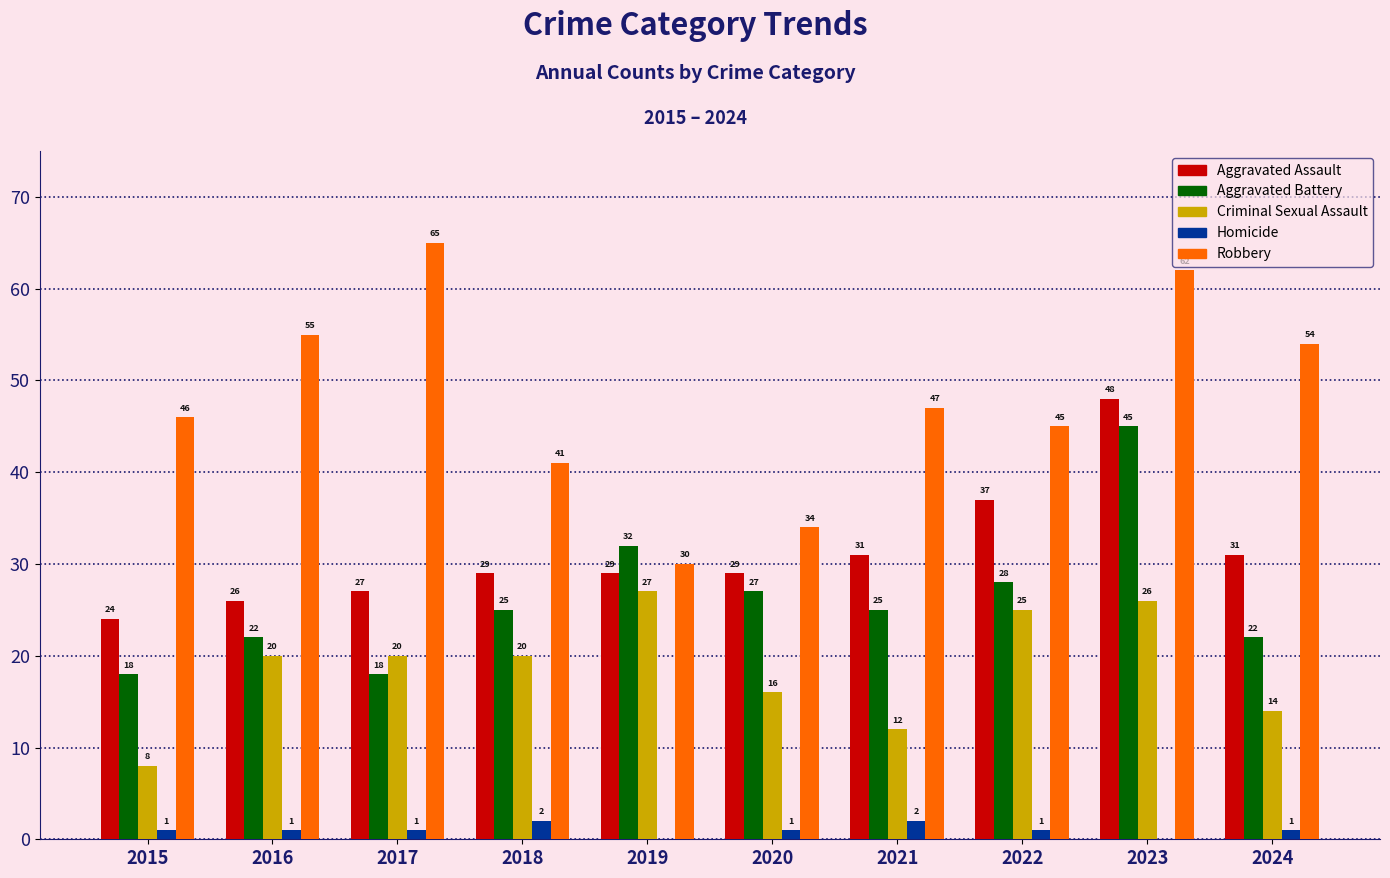

How many series are shown in this chart?

5